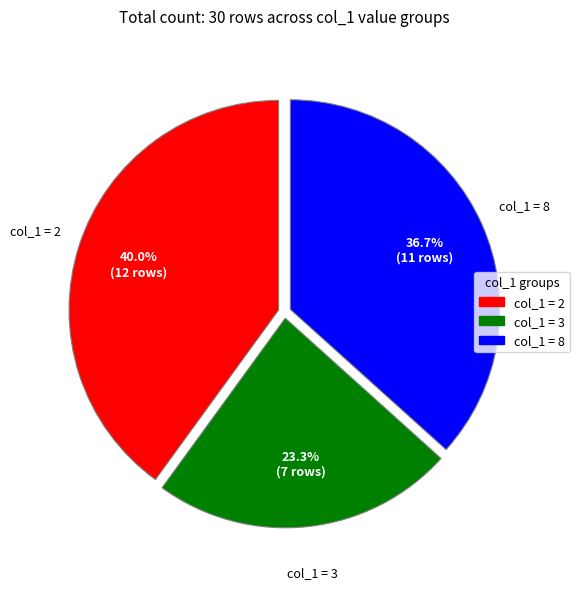

To the nearest percent, what is the difference between the largest and smallest slice percentages?

17%